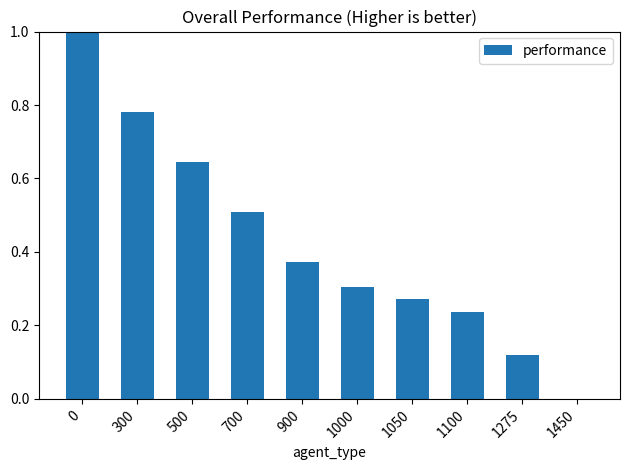

True or false: the data shows 0.3 at 1450.

False